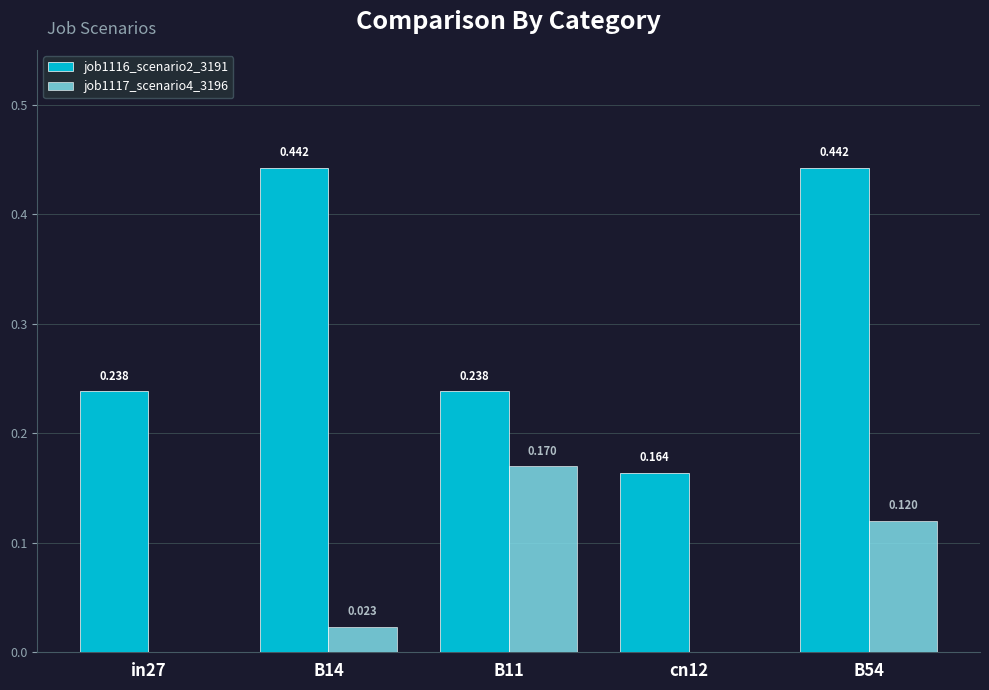

How many groups of bars are there?

5